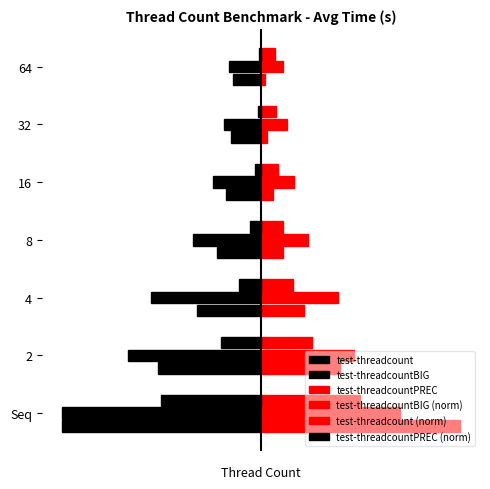

Rank the series by their maximum value, from lowest to highest.

test-threadcountBIG, test-threadcount, test-threadcountPREC (norm), test-threadcount (norm), test-threadcountBIG (norm), test-threadcountPREC